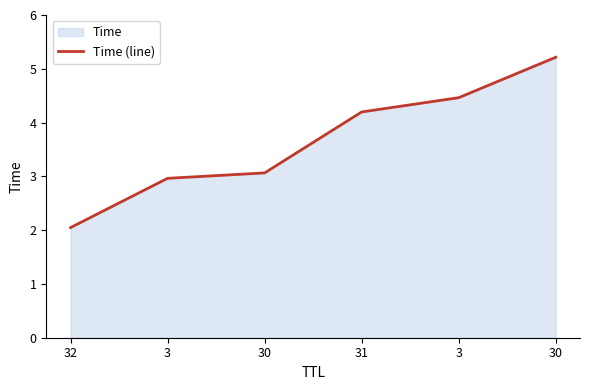

At which label is the value closest to 3?

3